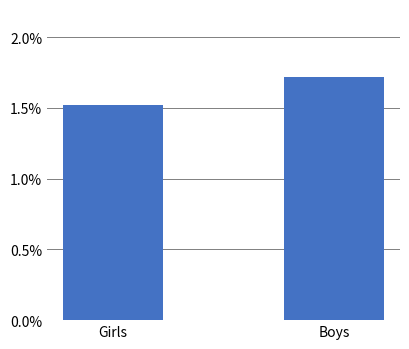

What position from the right is Girls?

2